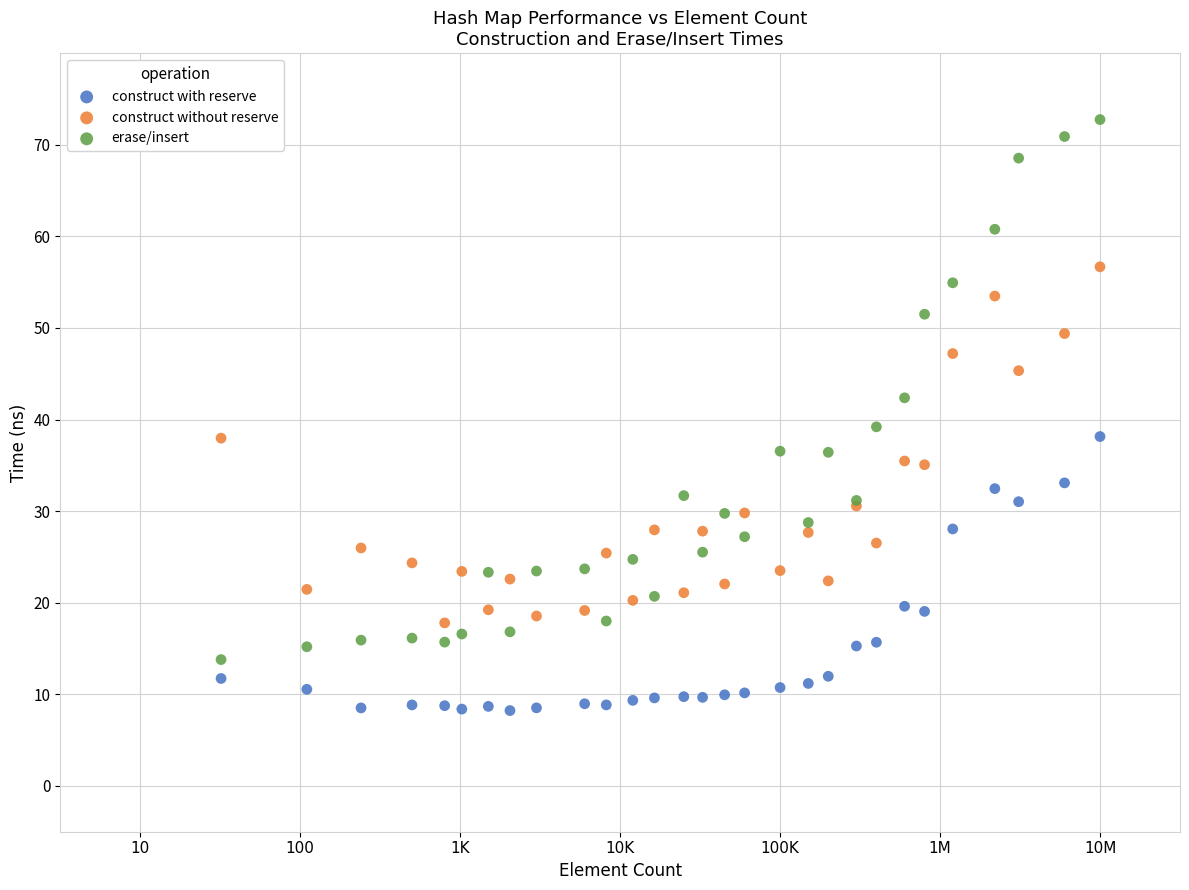

What are all the series names shown in the legend?

construct with reserve, construct without reserve, erase/insert